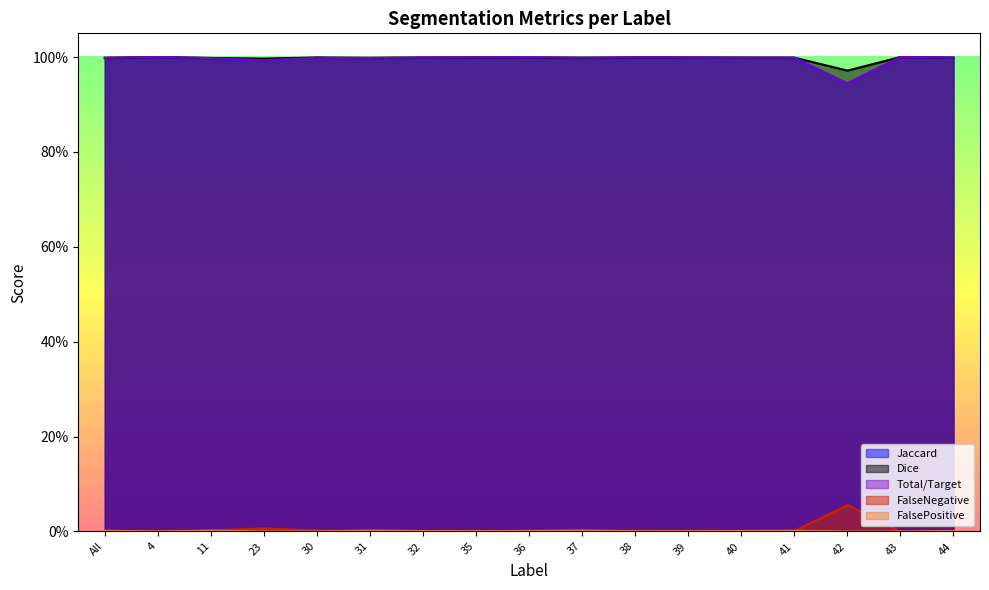

What is the spread (max minus min) of values at 4?

1.0